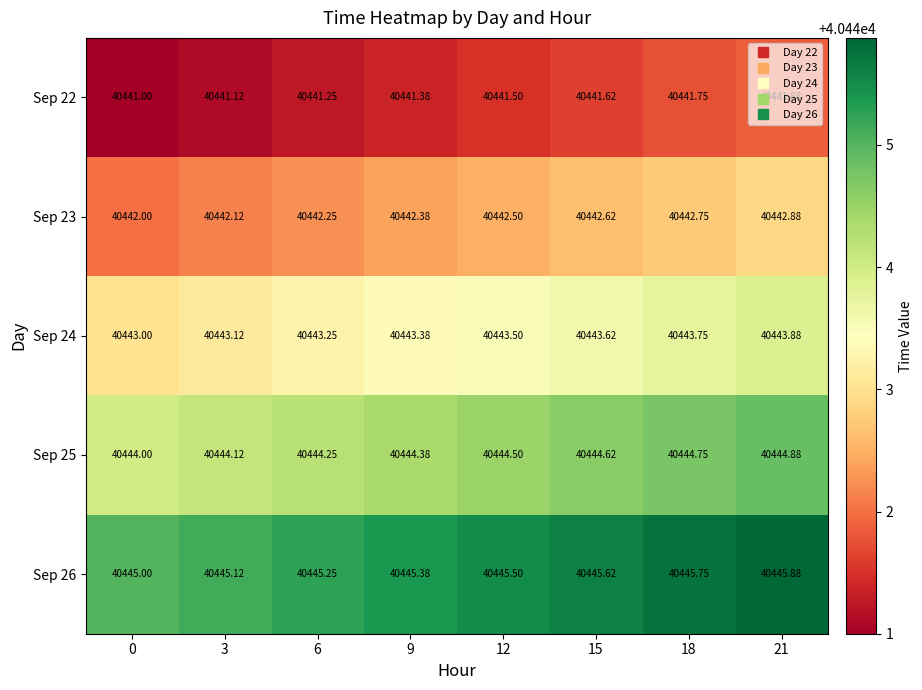

Is the value of Sep 25 at 12 greater than the value of Sep 23 at 9?

Yes